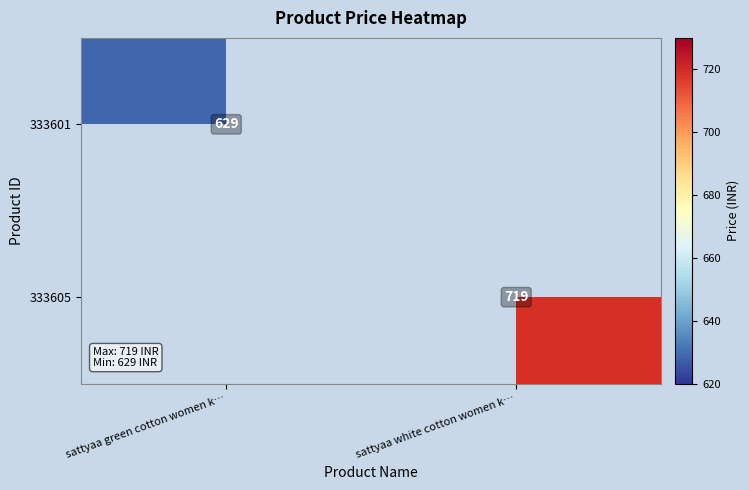

Is the value of 333605 at sattyaa white cotton women k… greater than the value of 333601 at sattyaa green cotton women k…?

Yes